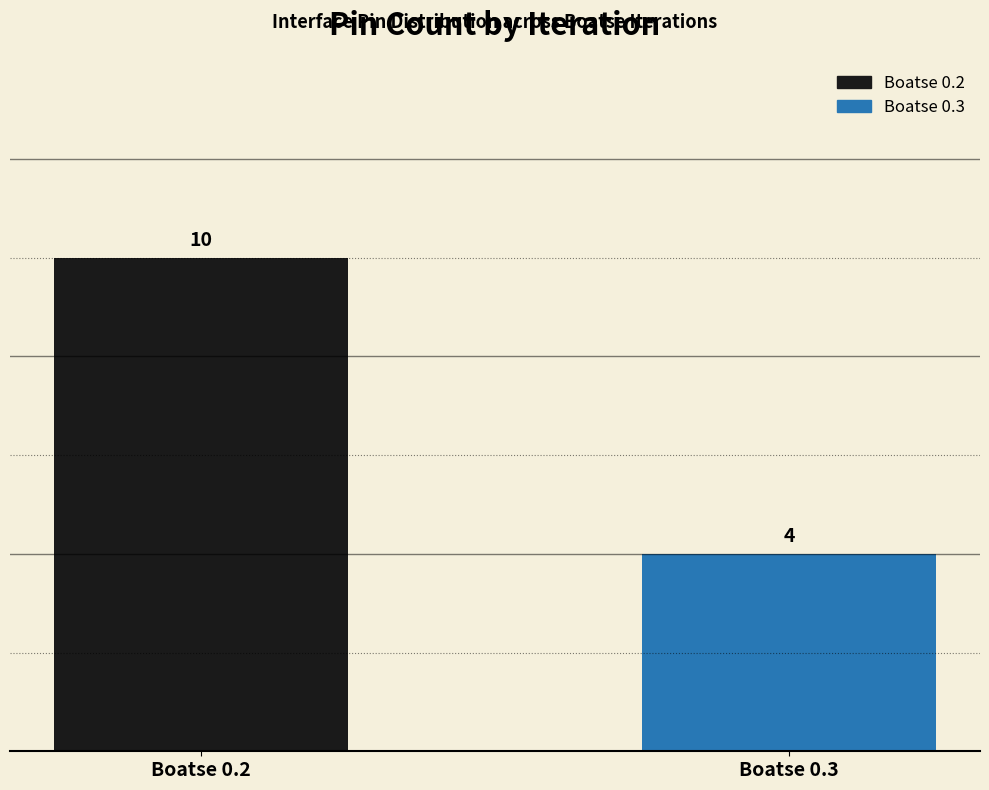

Reading left to right, list all the values displayed in this chart.

Boatse 0.2=10	Boatse 0.3=4